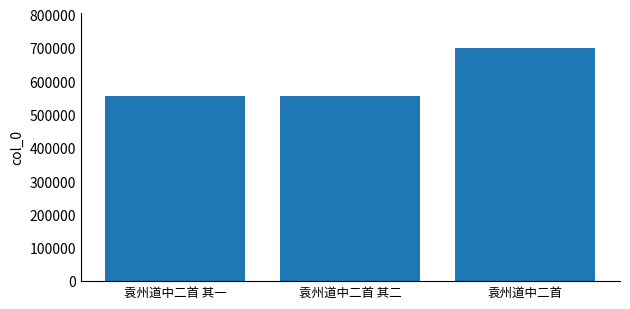

What is the sum of all values?

1811847